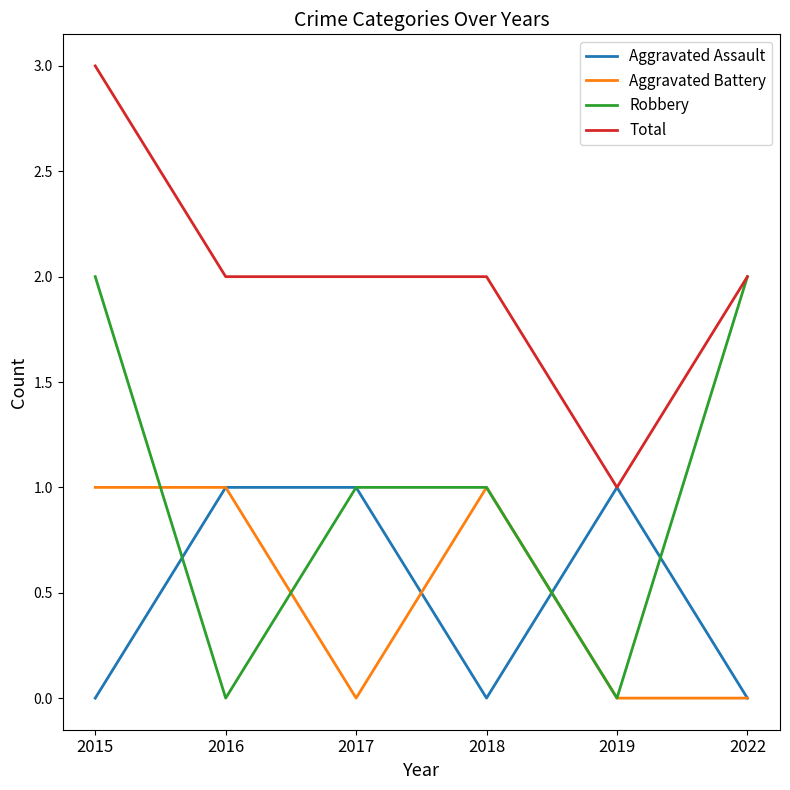

Which category has the lowest value in the Total series?

2019